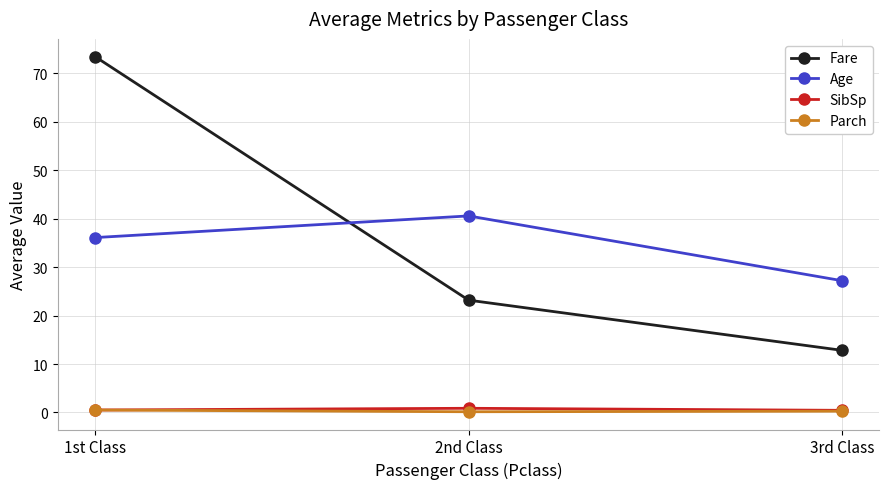

What position from the right is 1st Class?

3